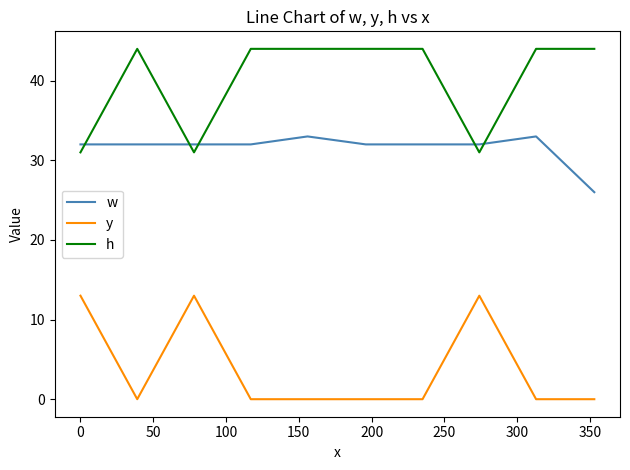

Rank the series by their maximum value, from lowest to highest.

y, w, h